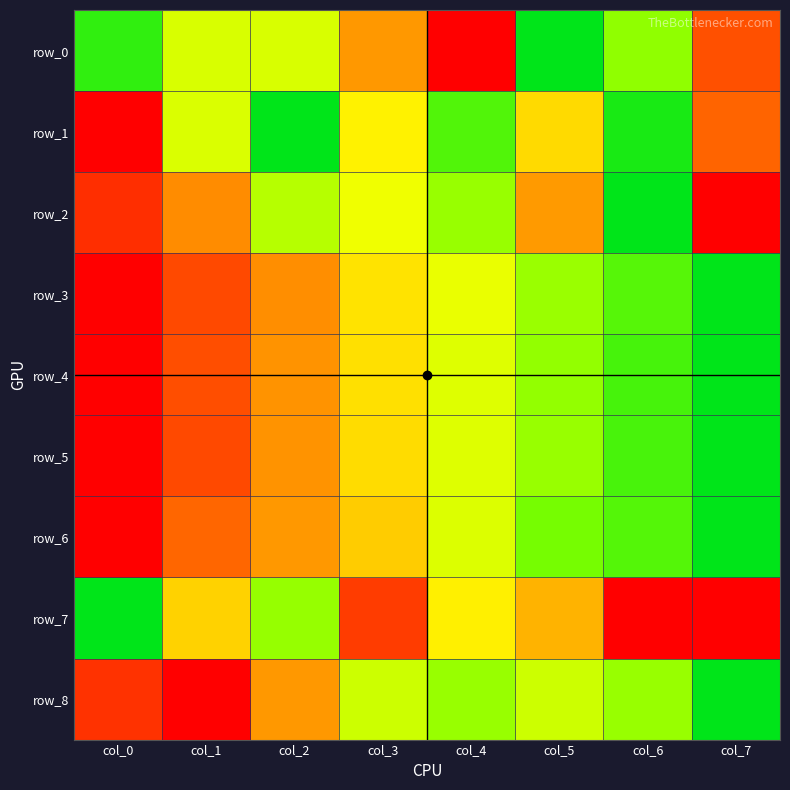

Is it true that row_4 equals 0.3 at col_2?

True